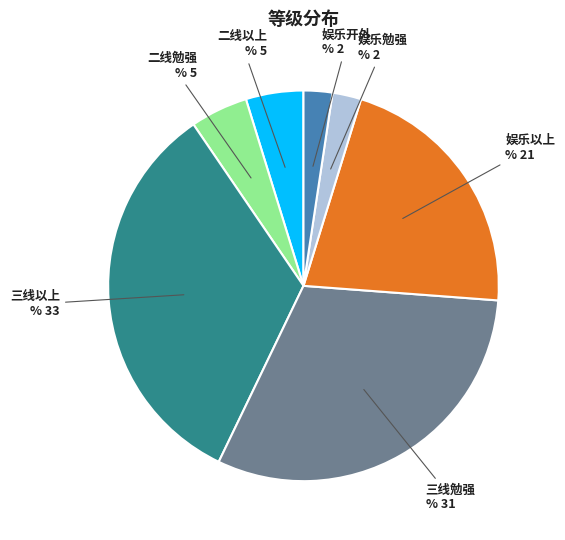

Do 二线以上 and 娱乐以上 together represent more than half of the pie?

No